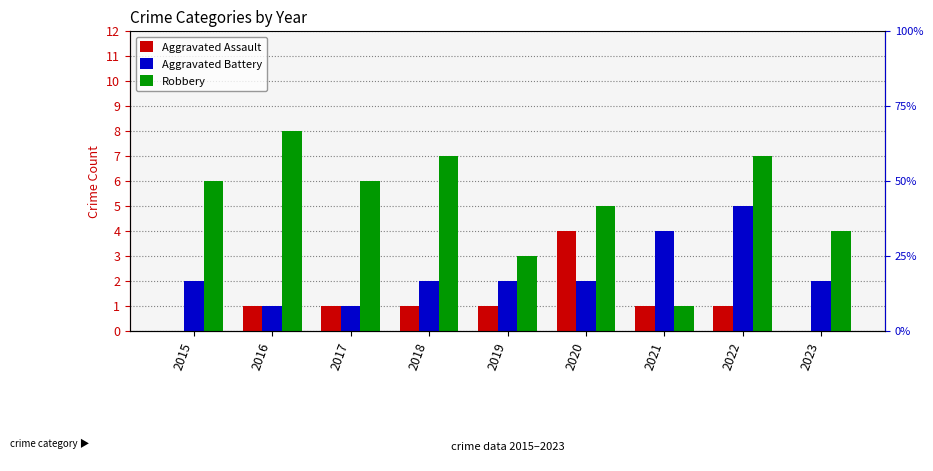

What is the value of the Aggravated Assault bar at the 3rd from the left?

1